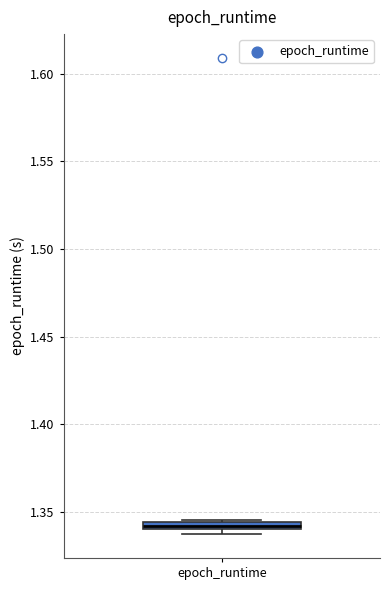

Where is the upper edge of the box for epoch_runtime on the y-axis? The values are not printed on the chart, so give them approximately, as read against the axis.

1.345